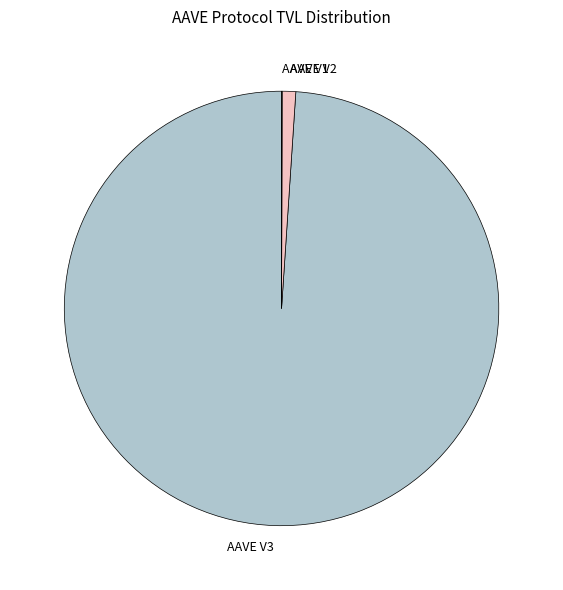

True or false: AAVE V2 accounts for 11% of the total.

False